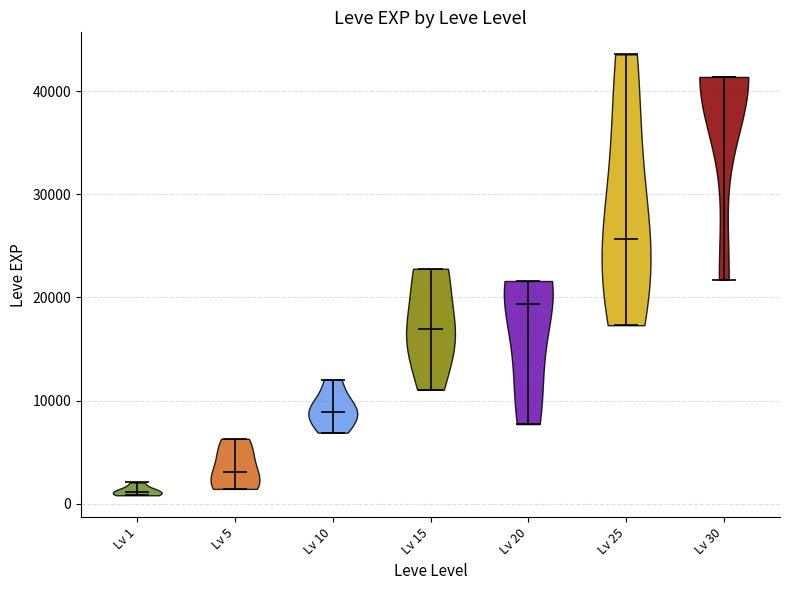

Where does the median line of the violin for Lv 1 sit on the y-axis? The values are not printed on the chart, so give them approximately, as read against the axis.

1000